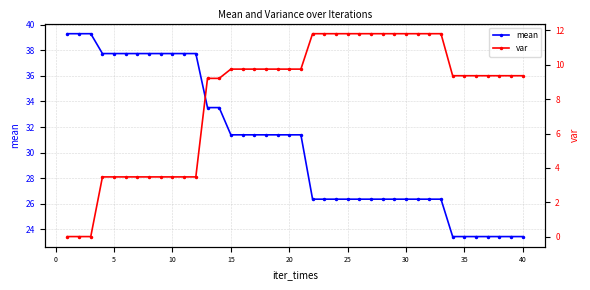

What is the maximum value for mean?

39.3